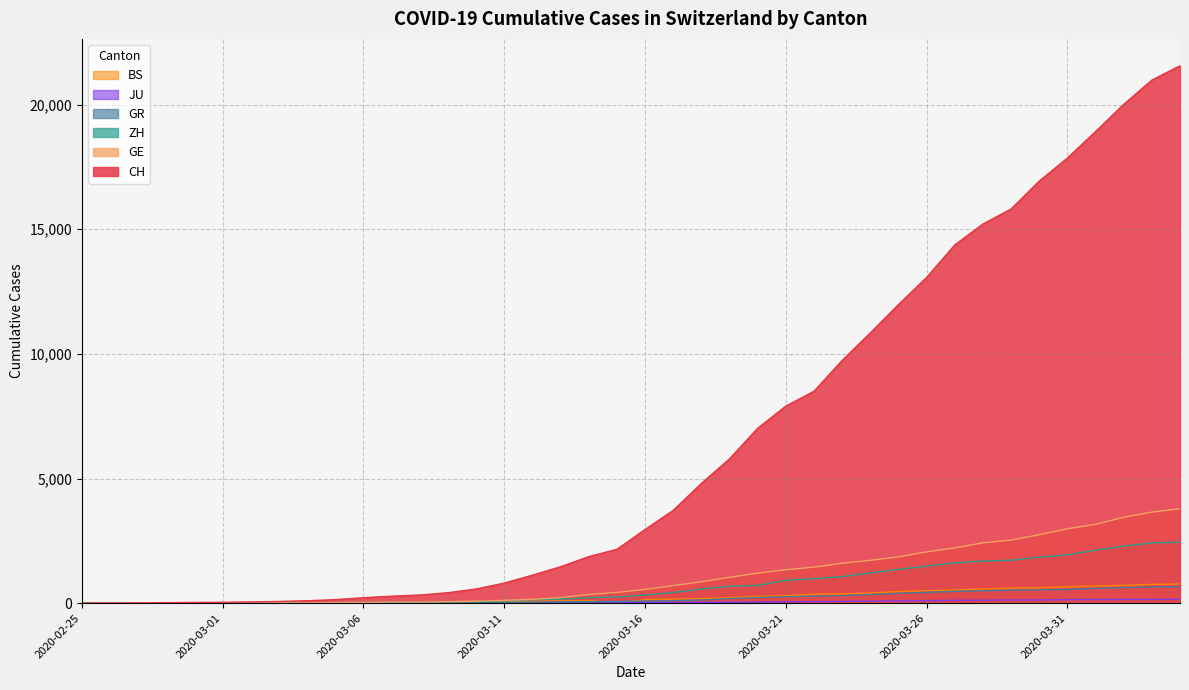

True or false: BS and ZH intersect in this chart.

False